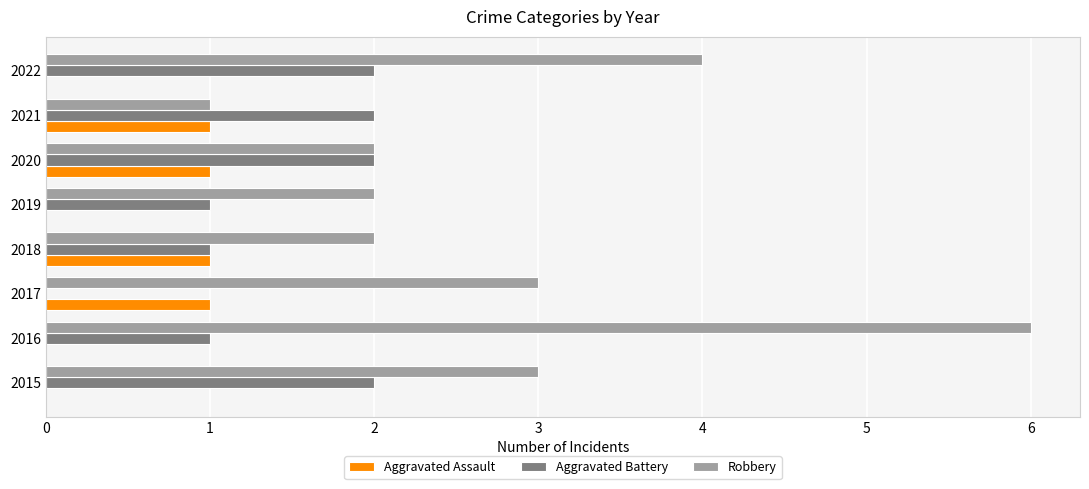

The Robbery series shows 2 at 2015. True or false?

False